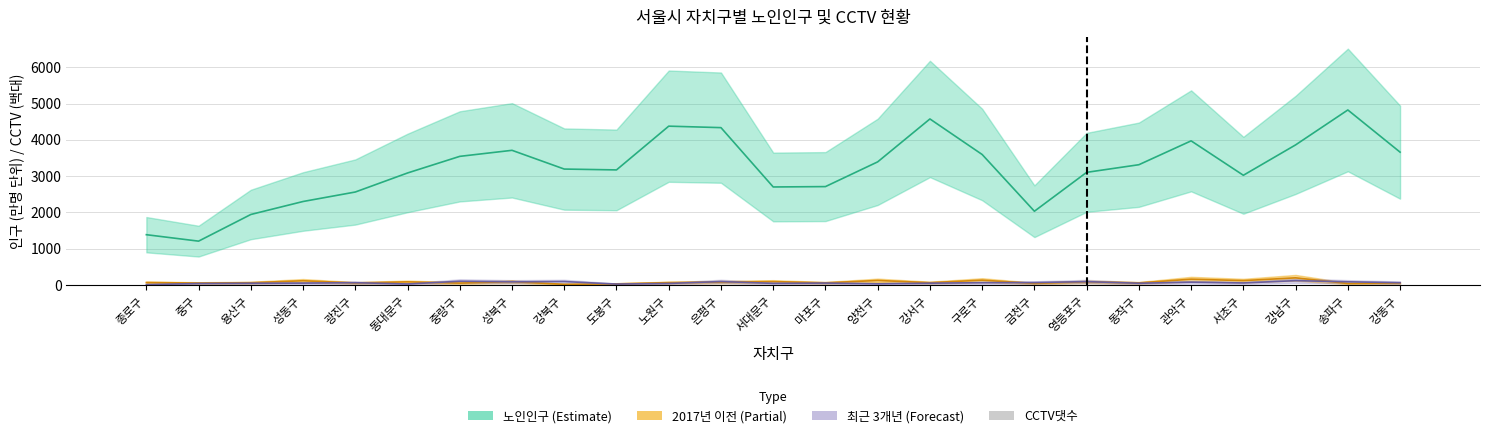

What is the value of the 17th bar from the left?

10.2